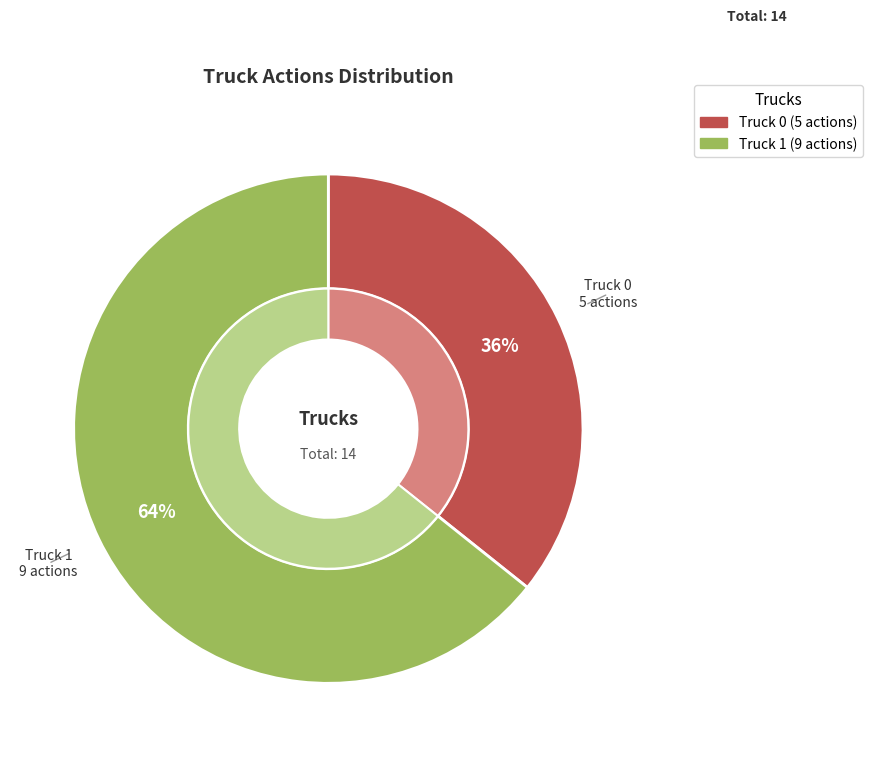

To the nearest percent, what portion does Truck 1 represent?

64%